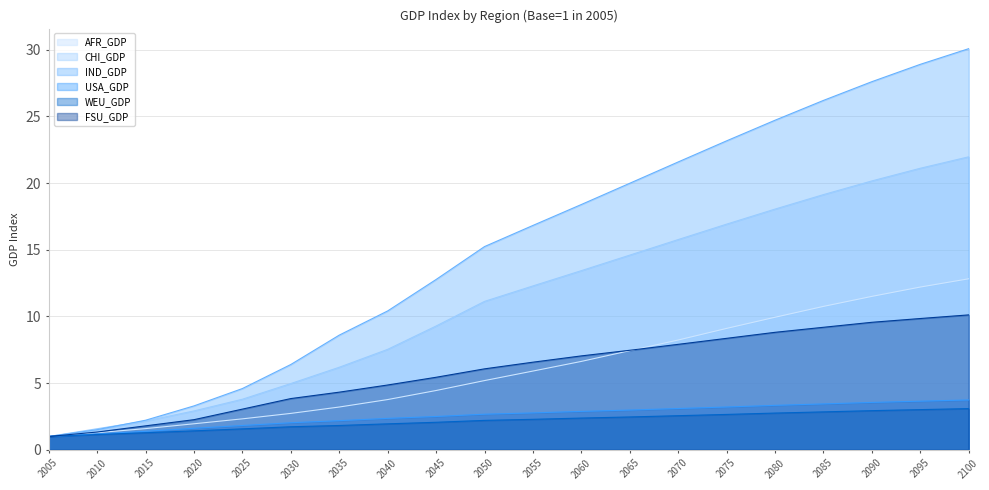

What is the value of the CHI_GDP point at the 12th from the left?

13.4